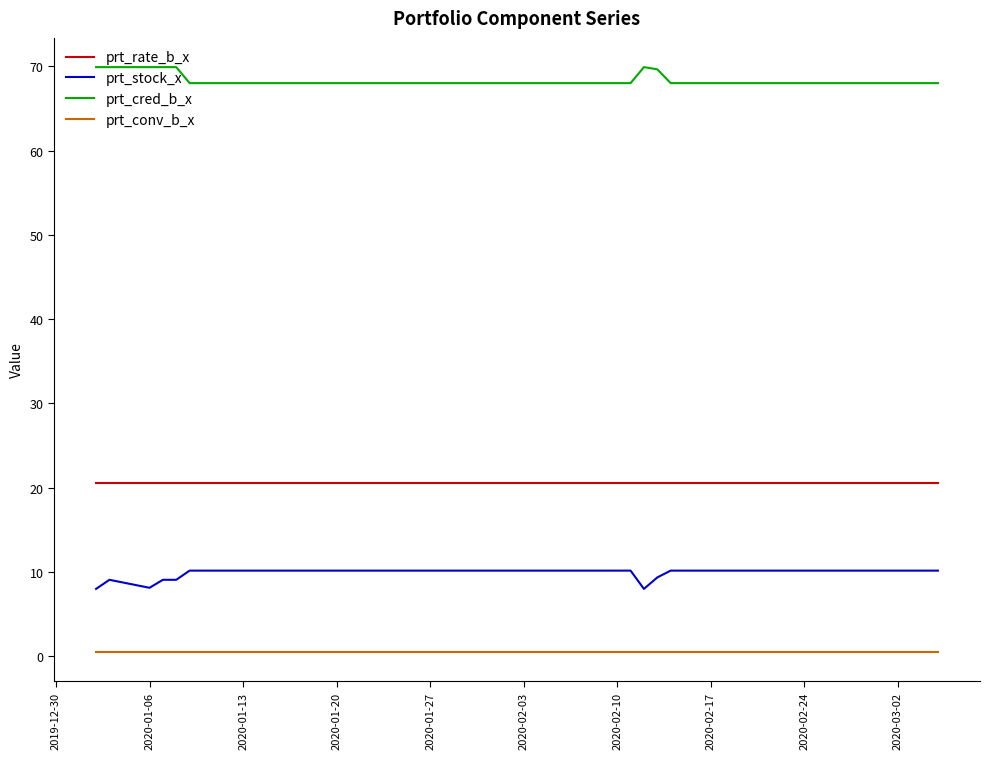

Rank the series by their maximum value, from lowest to highest.

prt_conv_b_x, prt_stock_x, prt_rate_b_x, prt_cred_b_x